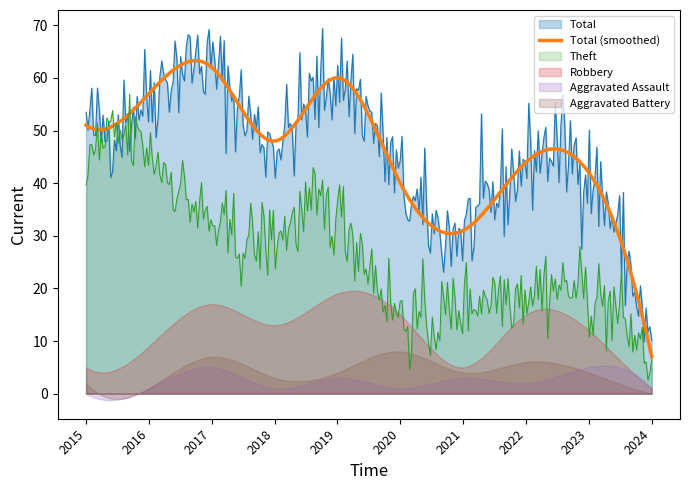

What is the value of the Total point at the 5th from the left?

60